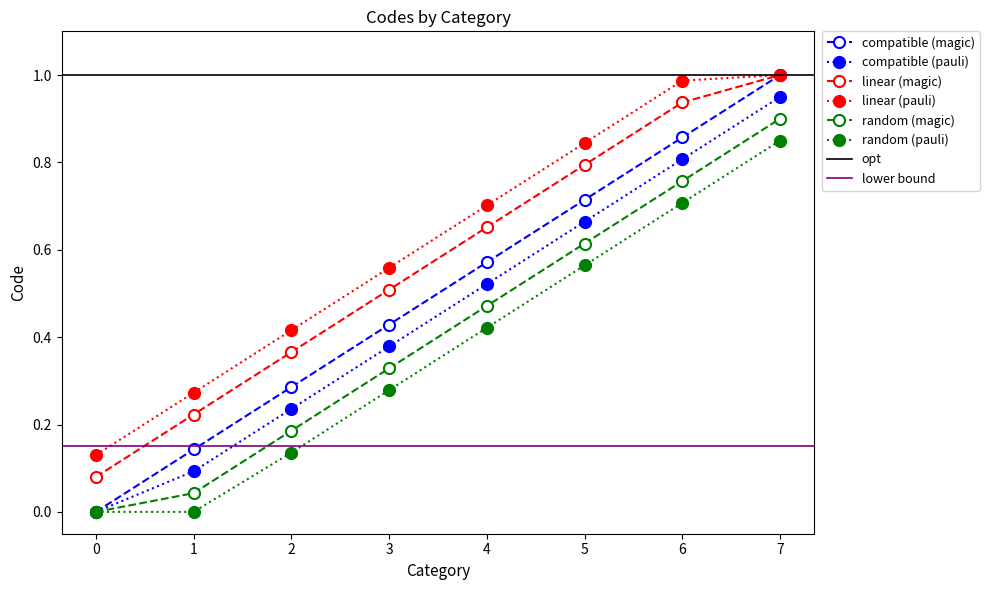

True or false: compatible (pauli) has more than 2 points higher than both neighbors.

False